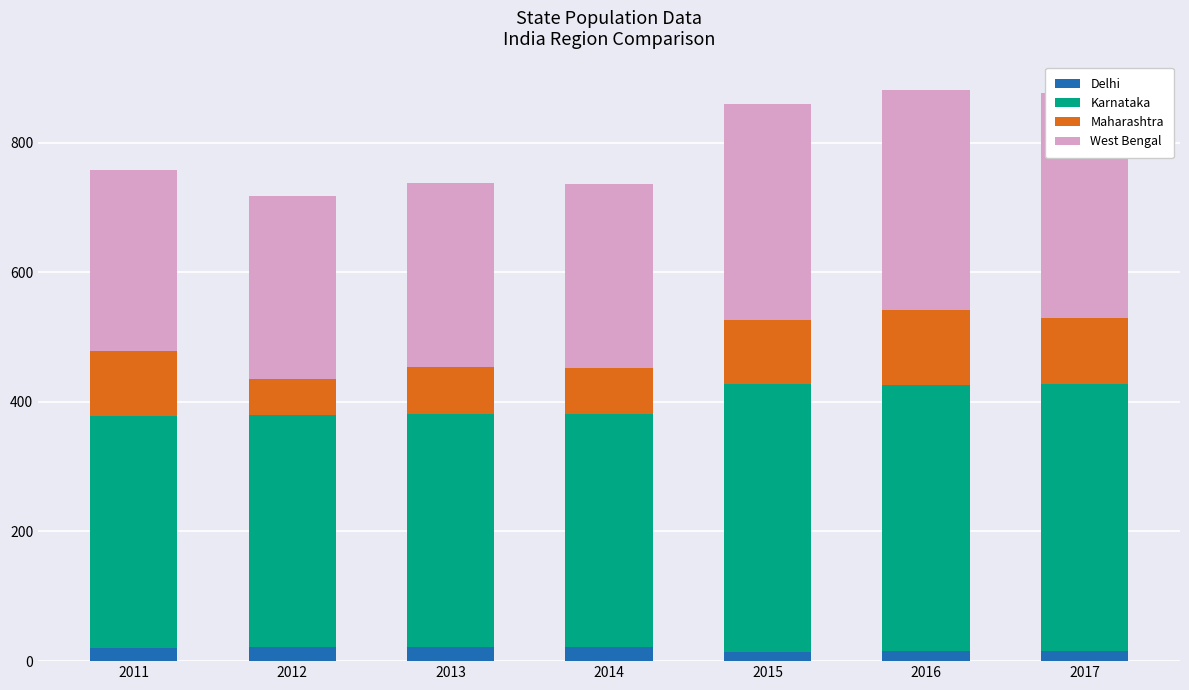

The Delhi series shows 9 at 2015. True or false?

False